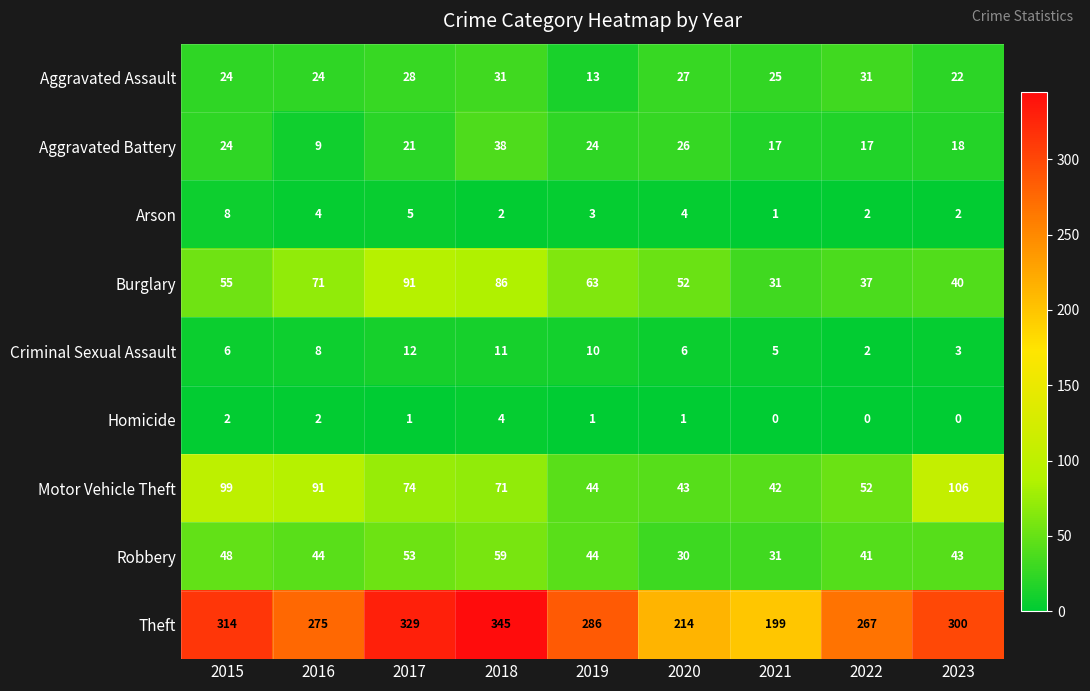

At which category is the sum across all series the highest?

2018